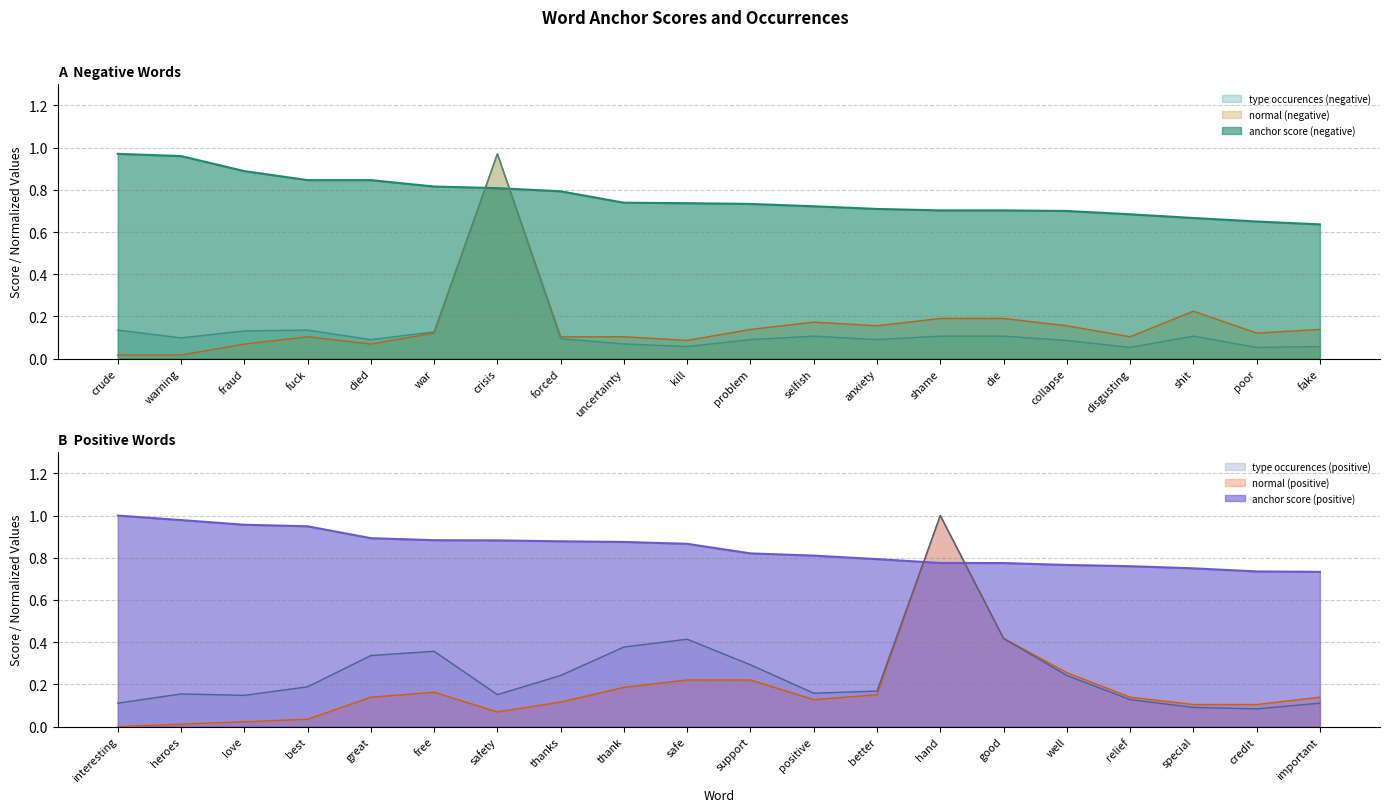

Which series ends up on top after the final intersection of anchor score (negative) and type occurences (negative)?

anchor score (negative)